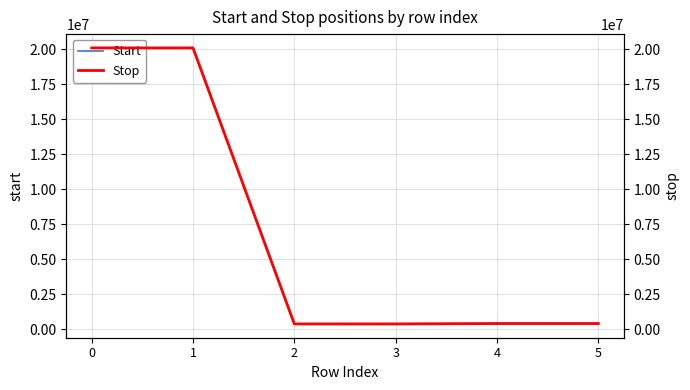

List the series in order of their overall mean, lowest first.

Start, Stop